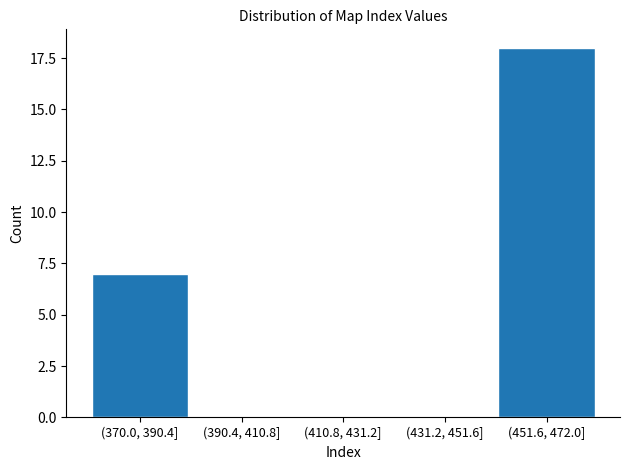

Reading left to right, extract all data points from this chart.

(370.0, 390.4]=7	(390.4, 410.8]=0	(410.8, 431.2]=0	(431.2, 451.6]=0	(451.6, 472.0]=18